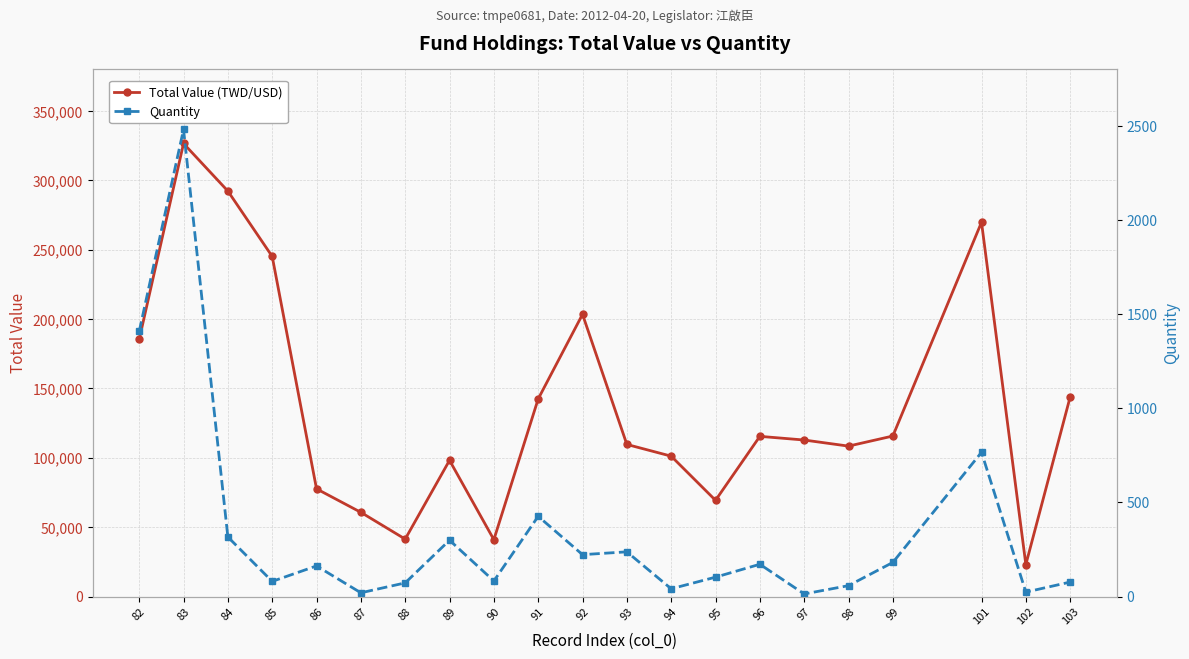

What is the difference between the highest and lowest values at 87?

60709.9